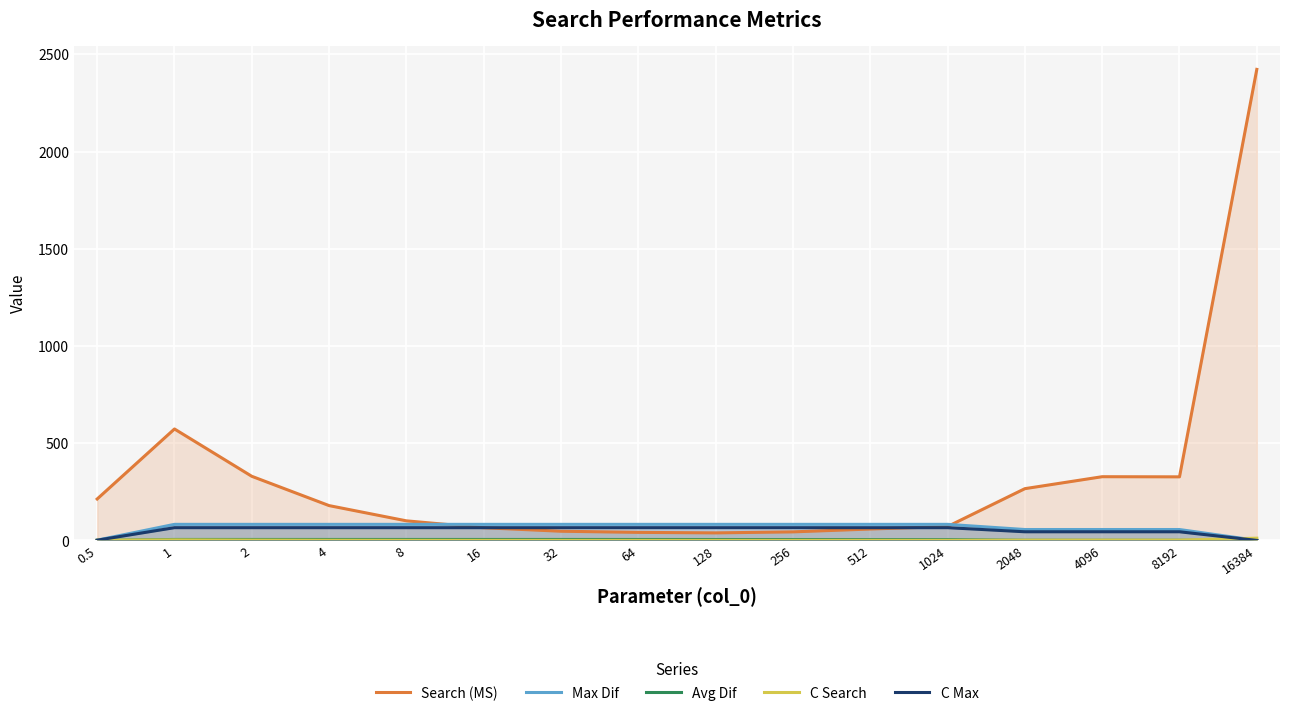

Between which two adjacent categories do Max Dif and Search (MS) first intersect?

8 and 16